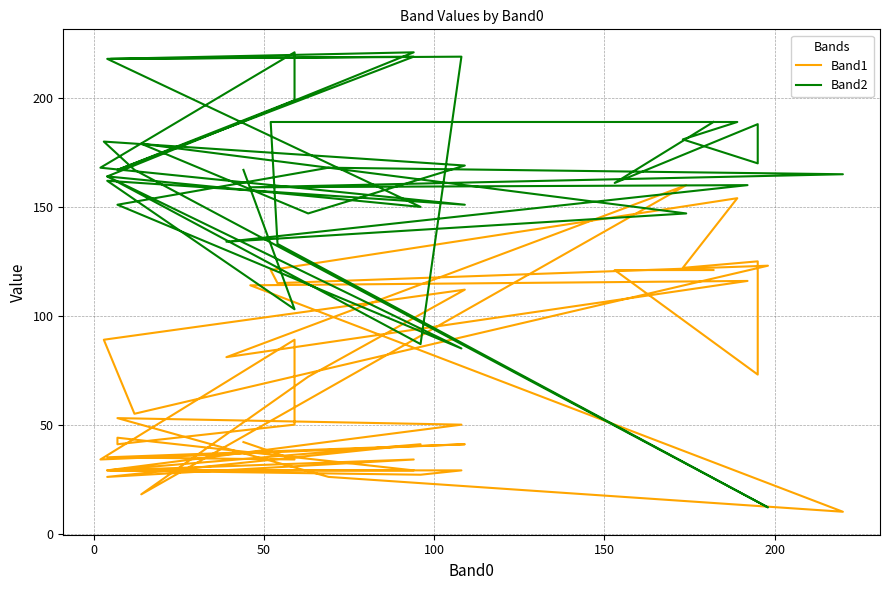

What is the sum of all Band2 values?

6588